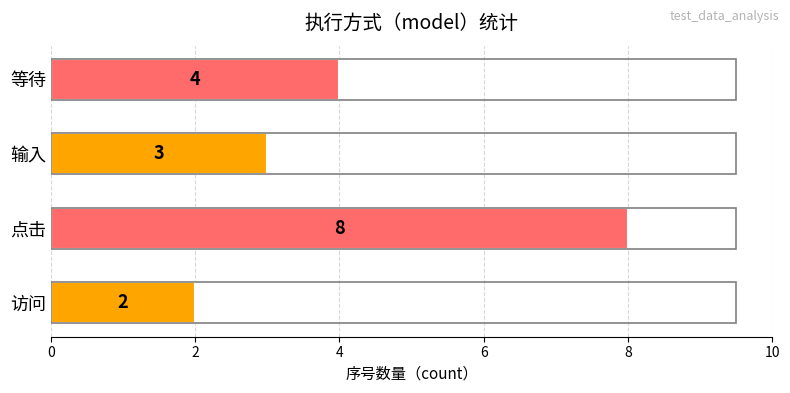

At which category does the chart reach its peak across all series?

点击